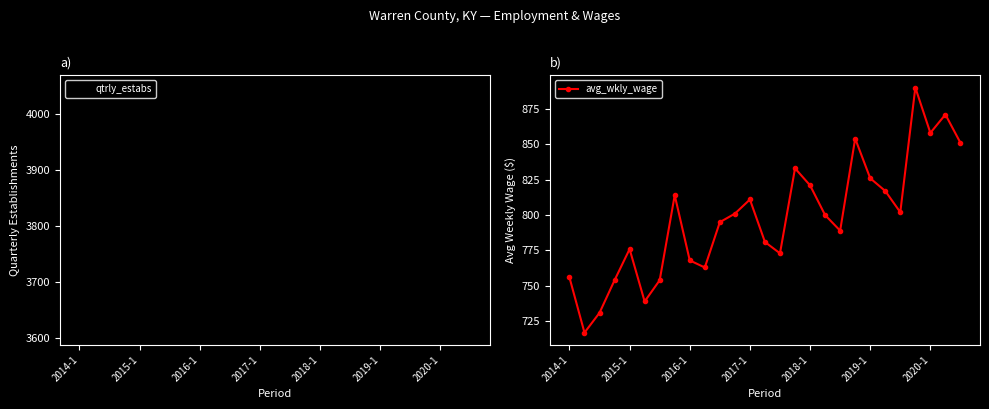

What is the sum of all qtrly_estabs values?

102149